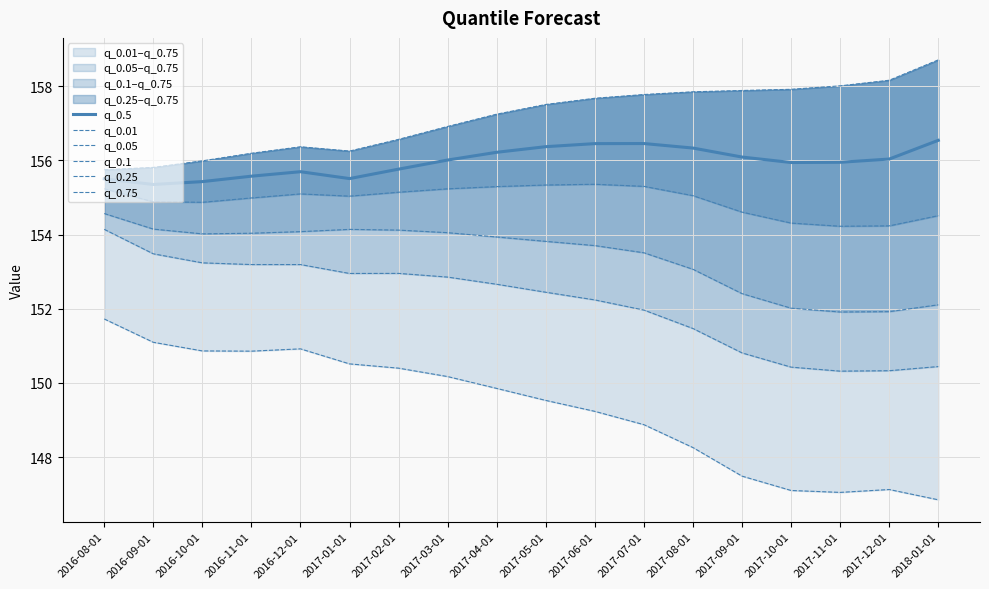

At 2017-02-01, list the series in order from largest to smallest.

q_0.75, q_0.5, q_0.25, q_0.1, q_0.05, q_0.01